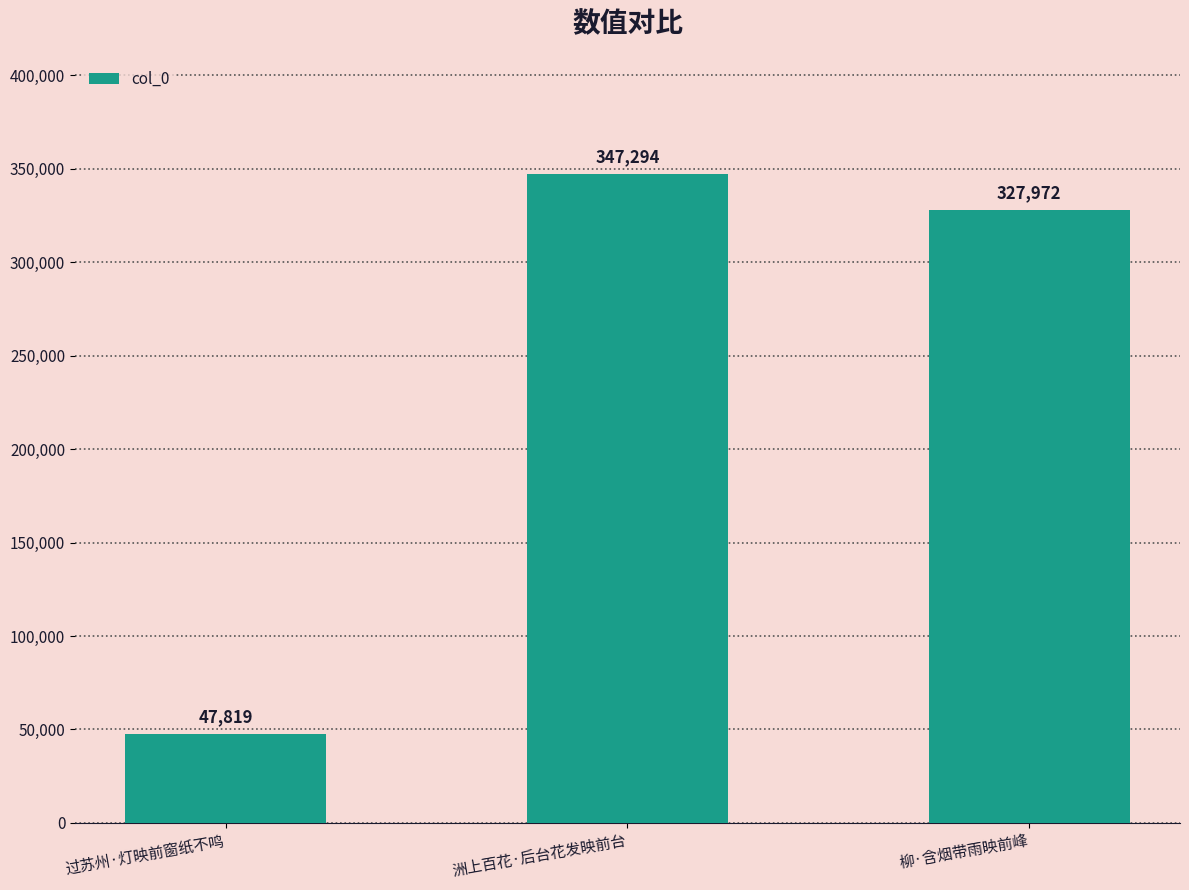

List the labels in order of value, largest first.

洲上百花·后台花发映前台, 柳·含烟带雨映前峰, 过苏州·灯映前窗纸不鸣